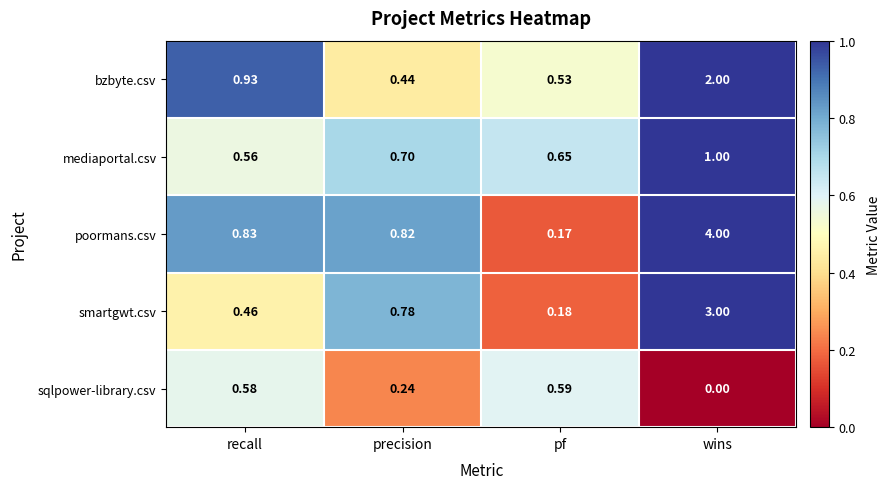

Which series has the widest spread of values?

poormans.csv